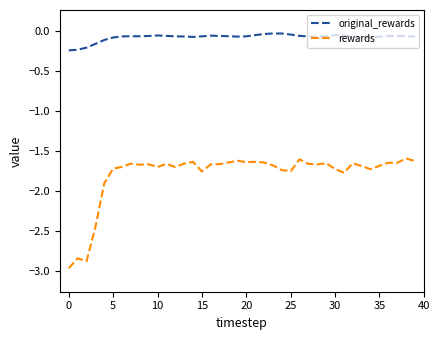

Which series has the widest spread of values?

rewards